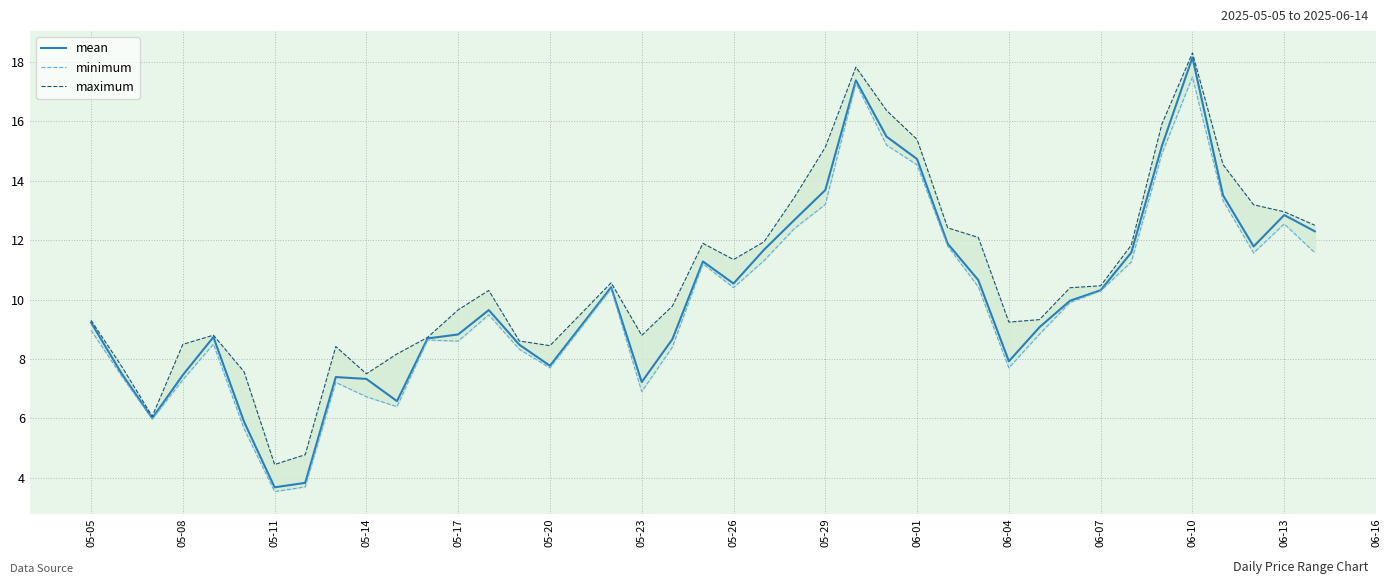

How many data points in maximum are above 10?

21